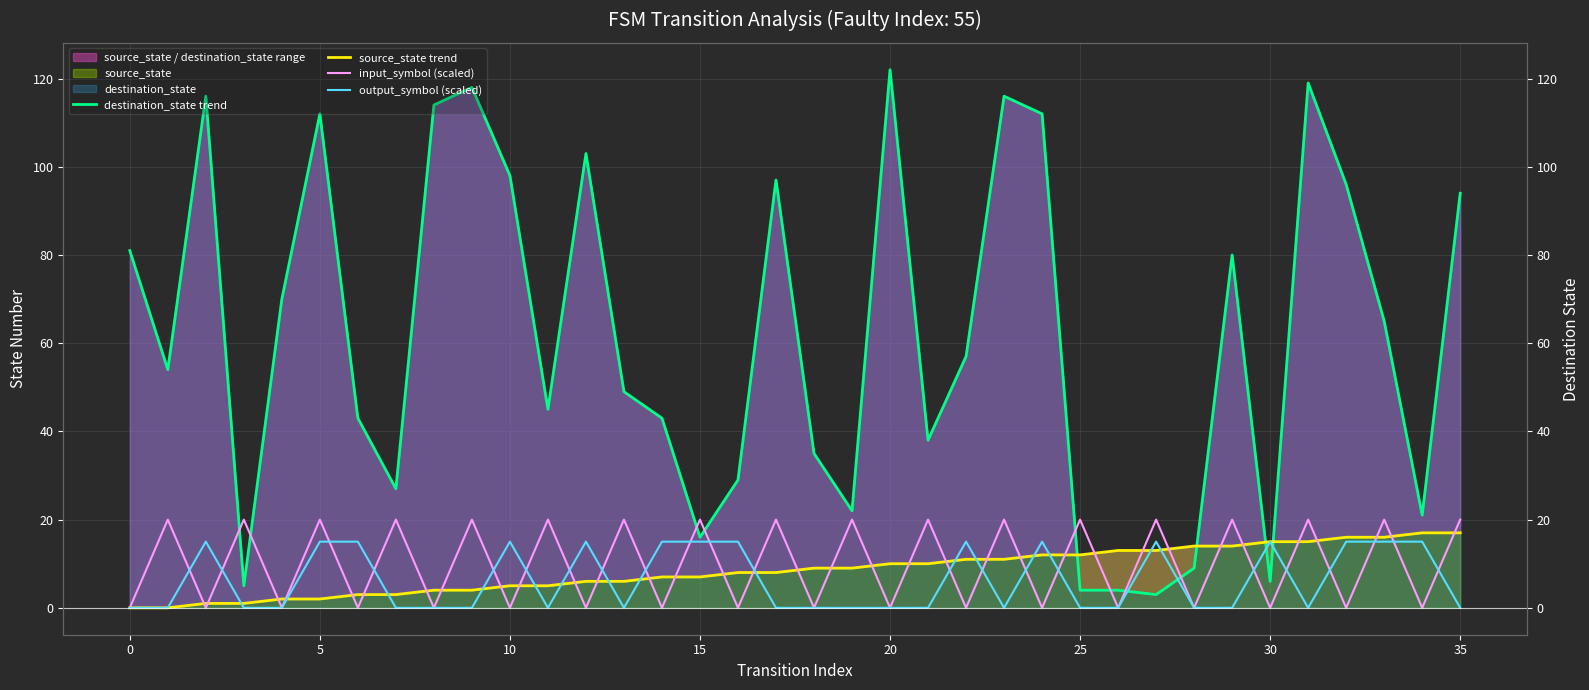

Is the value of output_symbol (scaled) at 34 greater than the value of input_symbol (scaled) at 33?

No